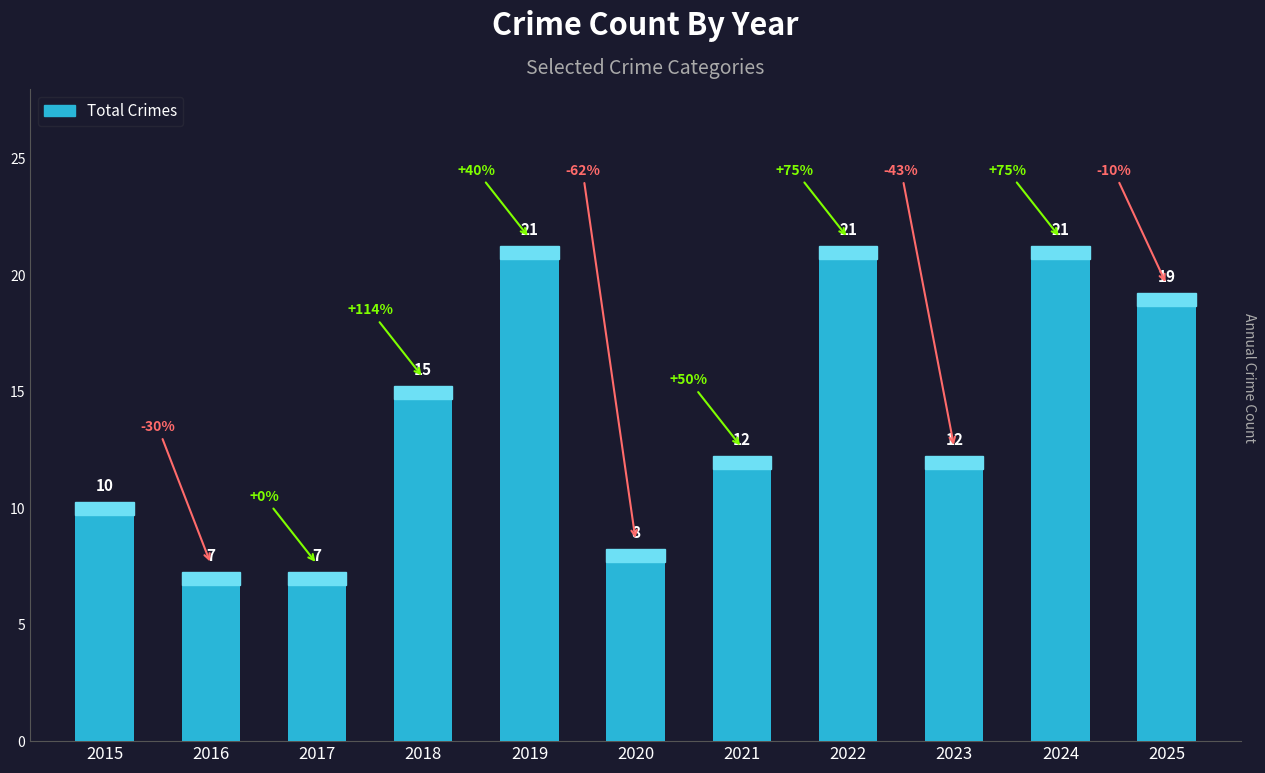

What is the approximate value at 2023, to the nearest 5?

10